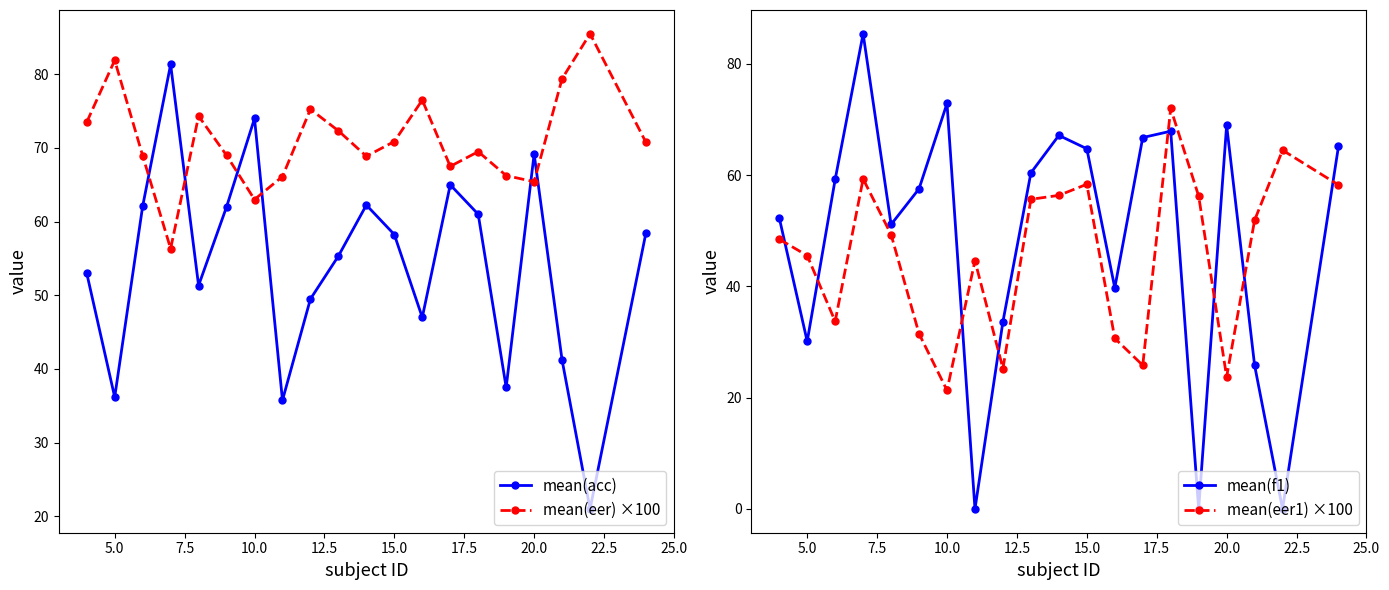

What are all the series names shown in the legend?

mean(acc), mean(eer) ×100, mean(f1), mean(eer1) ×100